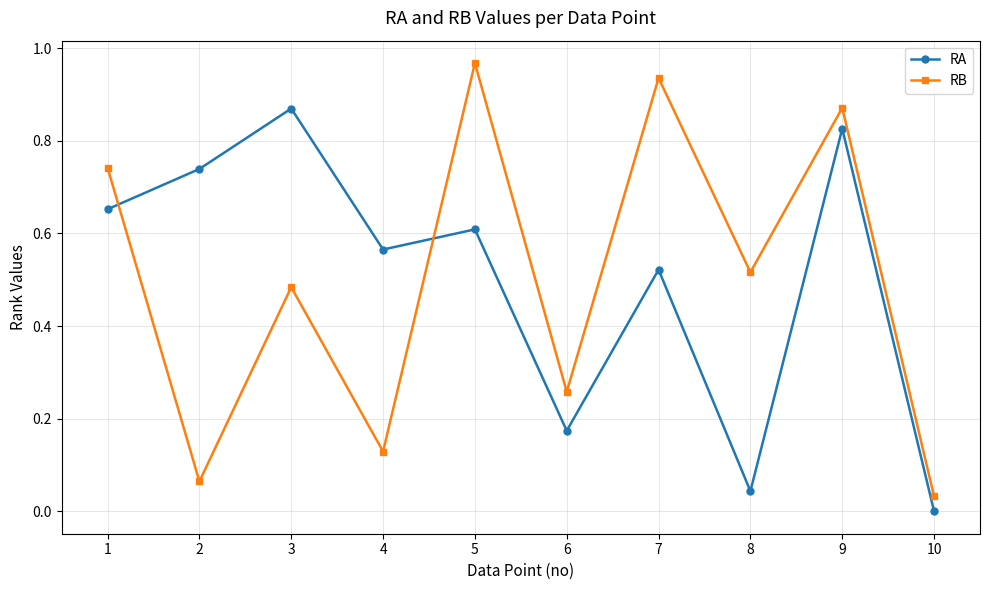

What is the sum of all RB values?

5.0